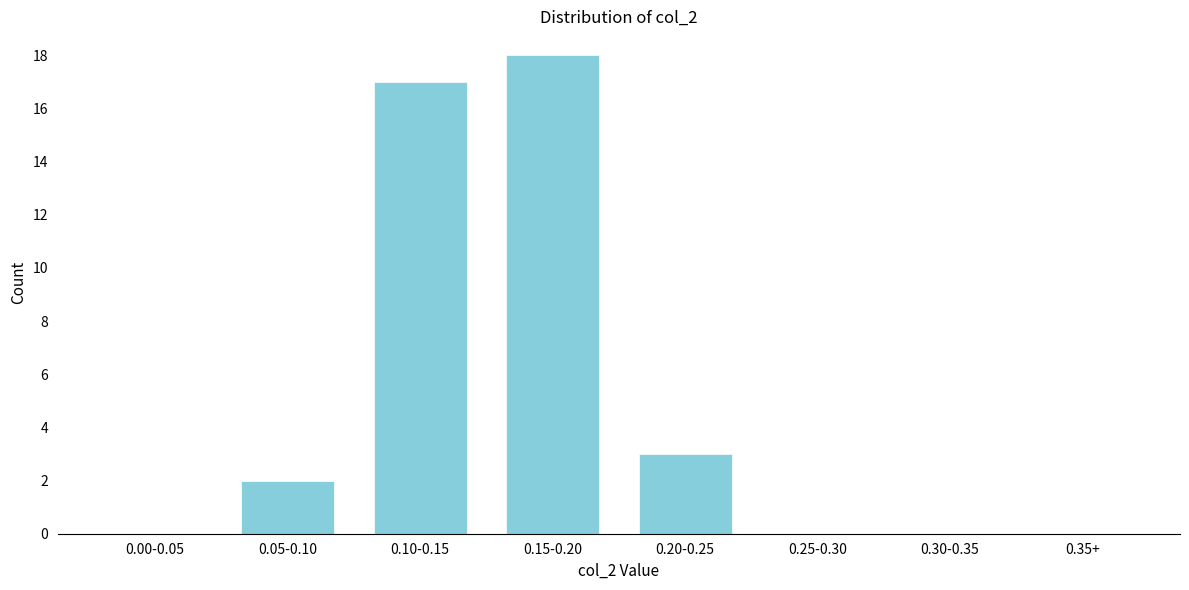

Reading left to right, transcribe all the data shown in this chart.

0.00-0.05=0	0.05-0.10=2	0.10-0.15=17	0.15-0.20=18	0.20-0.25=3	0.25-0.30=0	0.30-0.35=0	0.35+=0